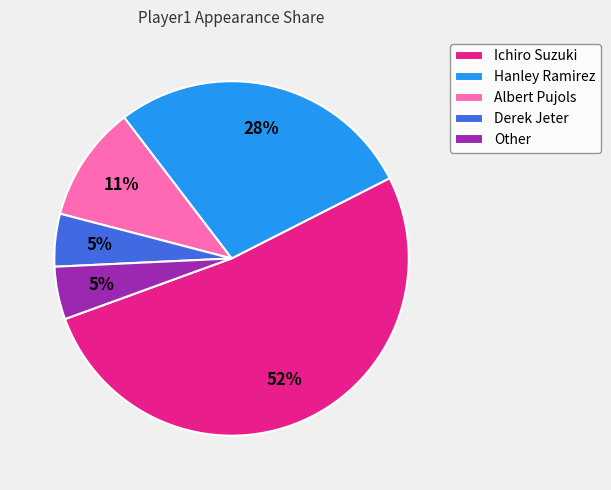

Between Albert Pujols and Ichiro Suzuki, which is larger?

Ichiro Suzuki